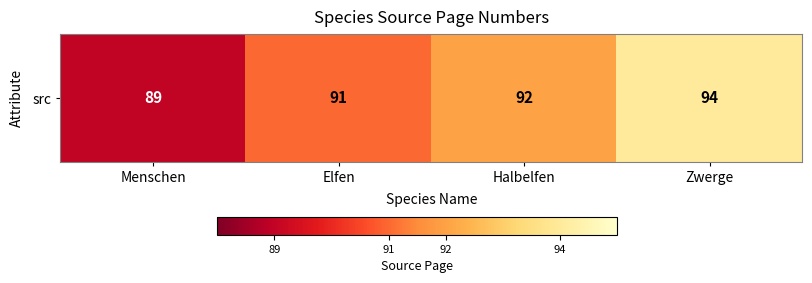

At which label is the value closest to 91?

Elfen